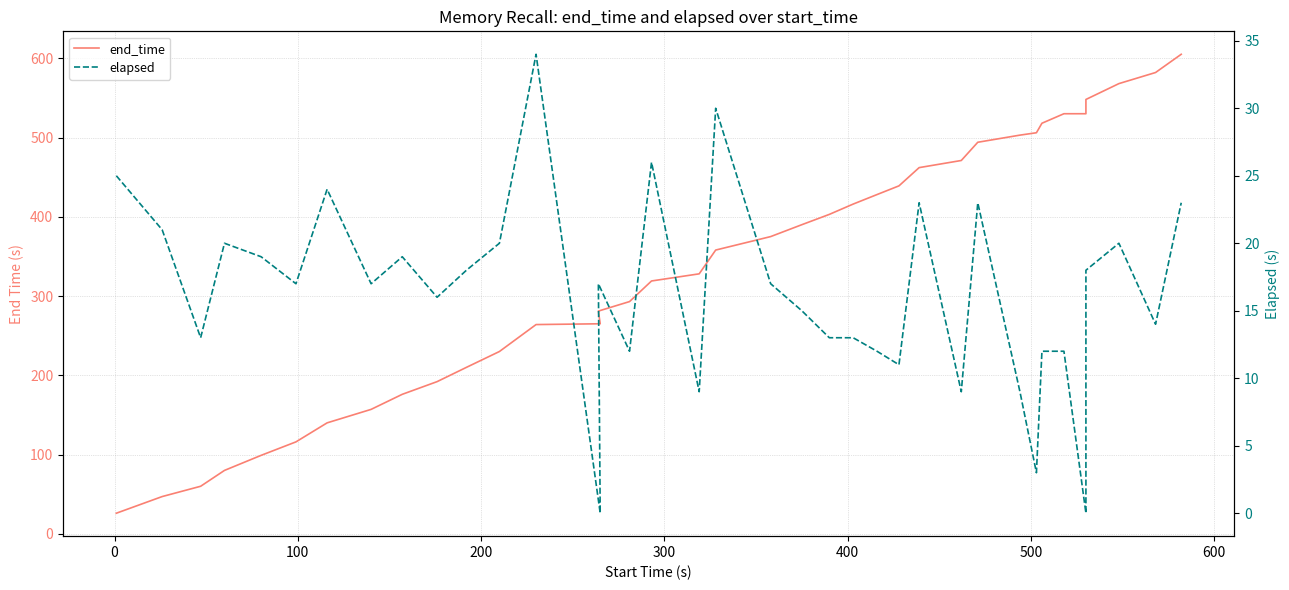

Is it true that elapsed equals 6 at 21?

False